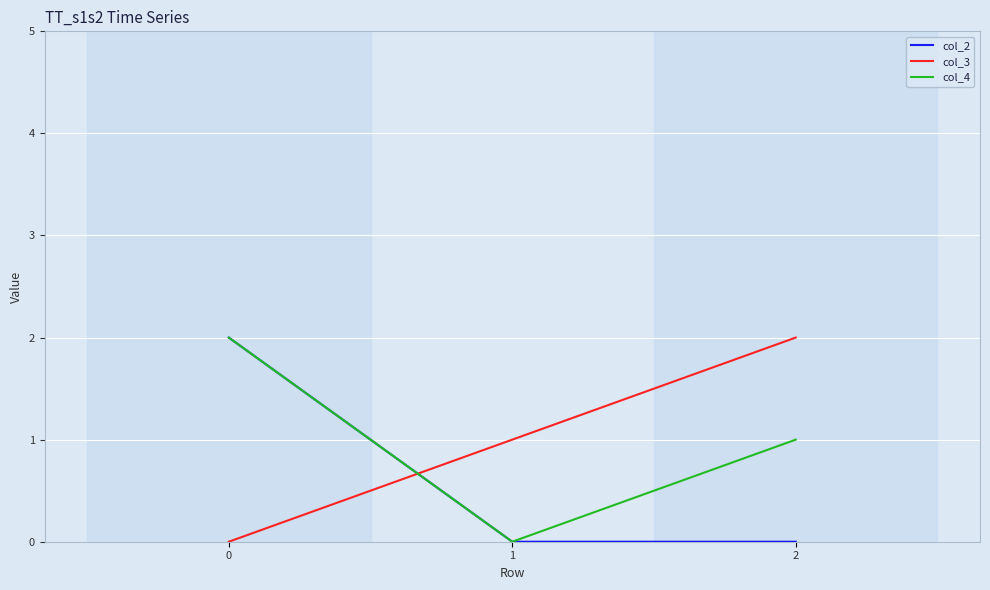

Rank the series at 2 from lowest to highest value.

col_2, col_4, col_3